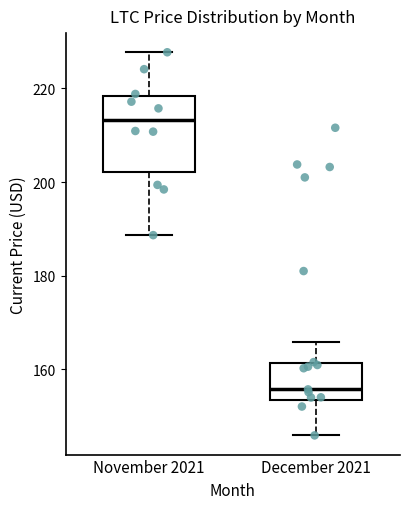

Reading left to right, read every box against the y-axis: the position of its median line, the range the box covers, and the ends of its whiskers. The values are not printed on the chart, so give them approximately, as read against the axis.

November 2021: median 214, box 202 to 218, whiskers 188 to 228
December 2021: median 156, box 154 to 162, whiskers 146 to 166